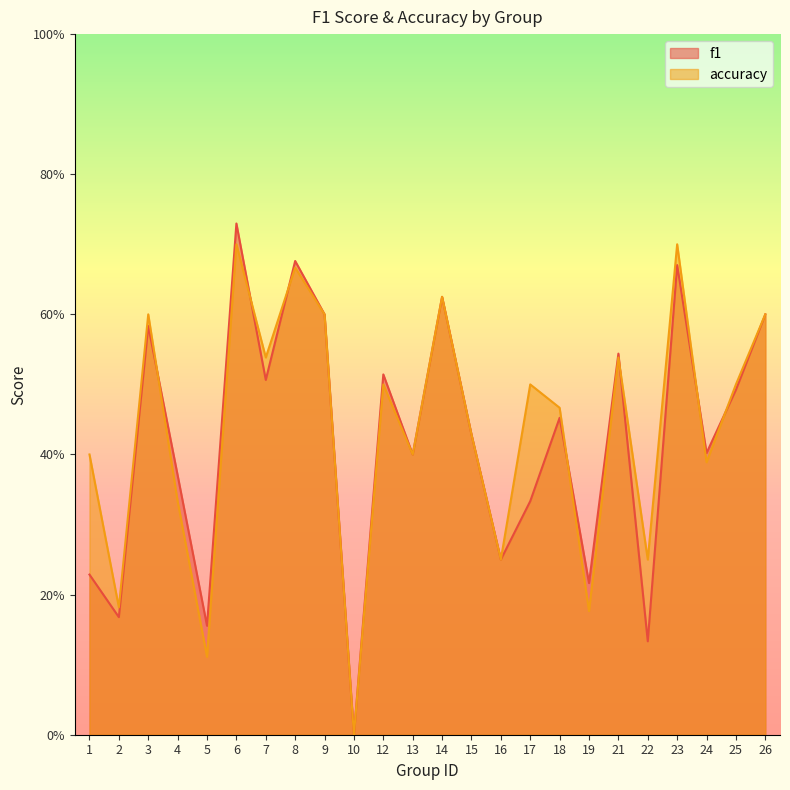

Reading left to right, list all the values displayed in this chart.

f1: 0.2	0.2	0.6	0.4	0.2	0.7	0.5	0.7	0.6	0.0	0.5	0.4	0.6	0.4	0.2	0.3	0.5	0.2	0.5	0.1	0.7	0.4	0.5	0.6
accuracy: 0.4	0.2	0.6	0.3	0.1	0.7	0.5	0.7	0.6	0.0	0.5	0.4	0.6	0.4	0.2	0.5	0.5	0.2	0.5	0.2	0.7	0.4	0.5	0.6